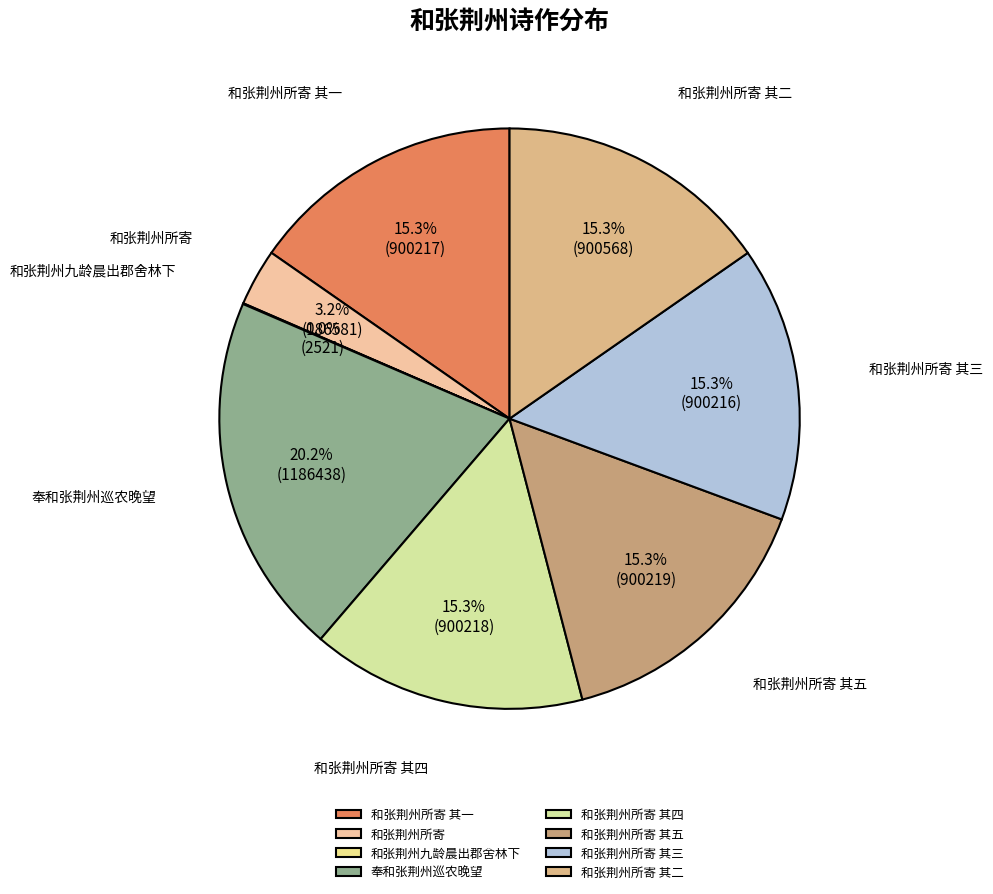

Does 和张荆州所寄 其二 represent more than half of the total?

No